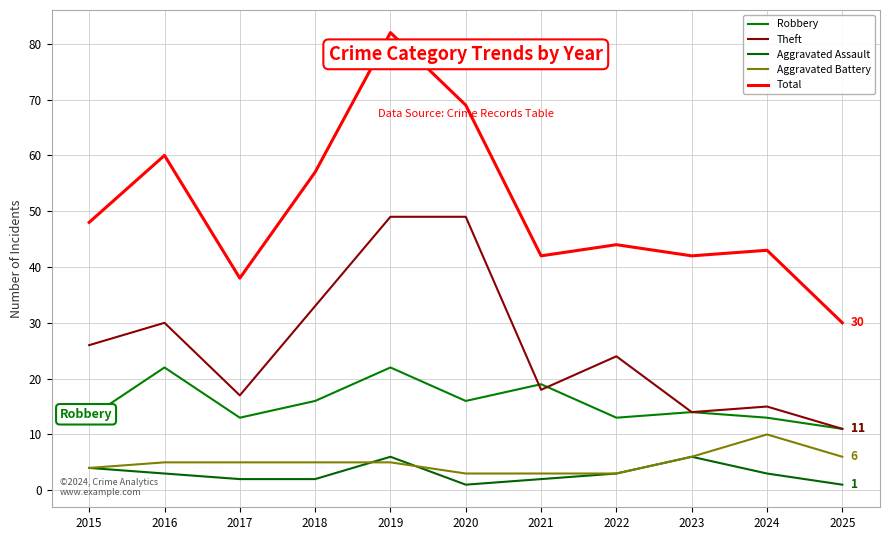

True or false: Total has more than 2 points higher than both neighbors.

True